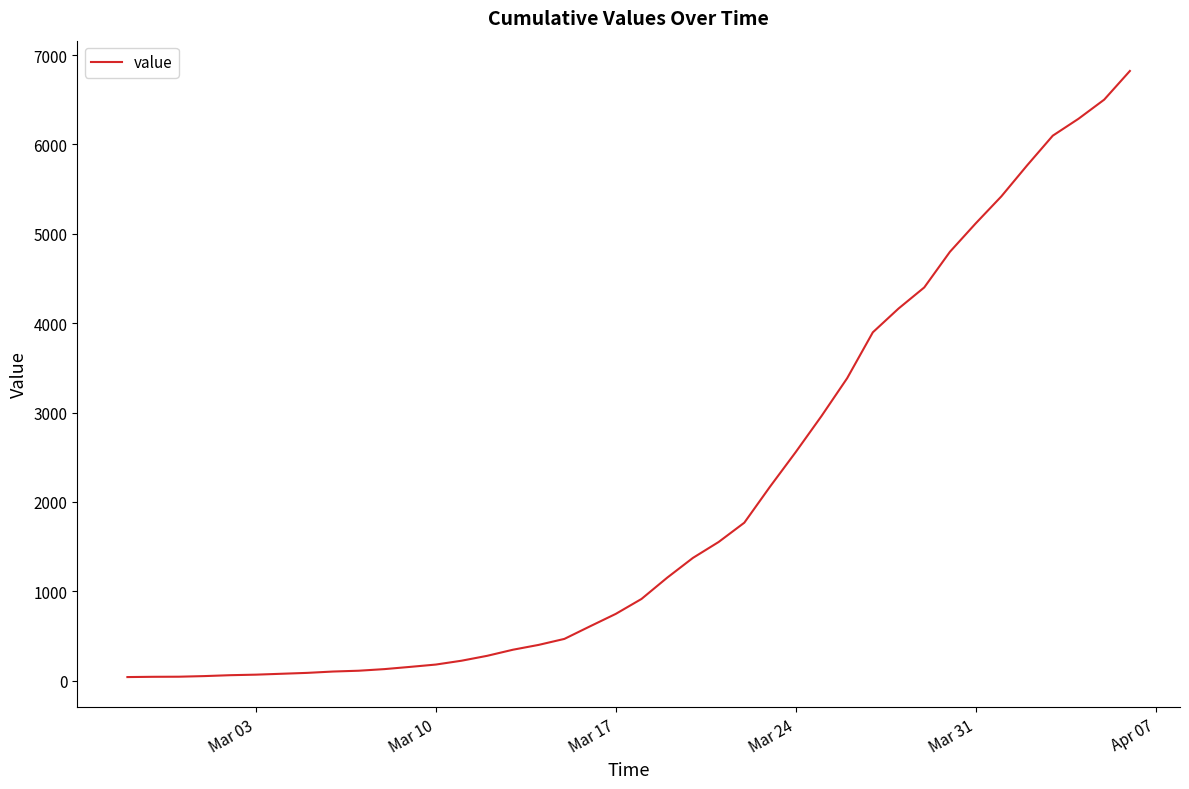

What is the sum of all values?

81339